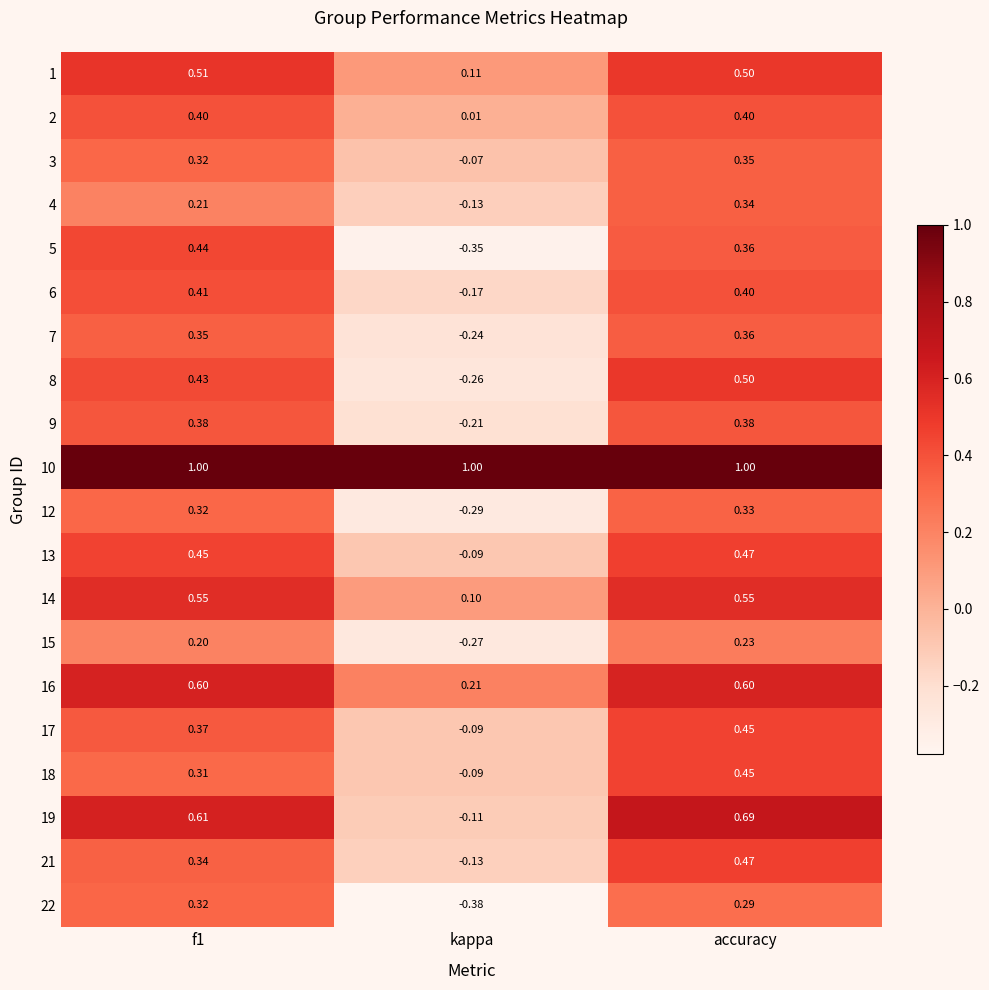

Between kappa and accuracy, which series saw the biggest shift?

19